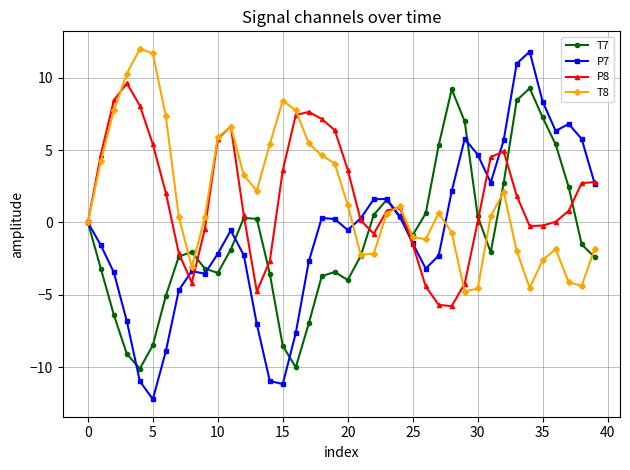

What is the highest value of the P8 series?

9.6